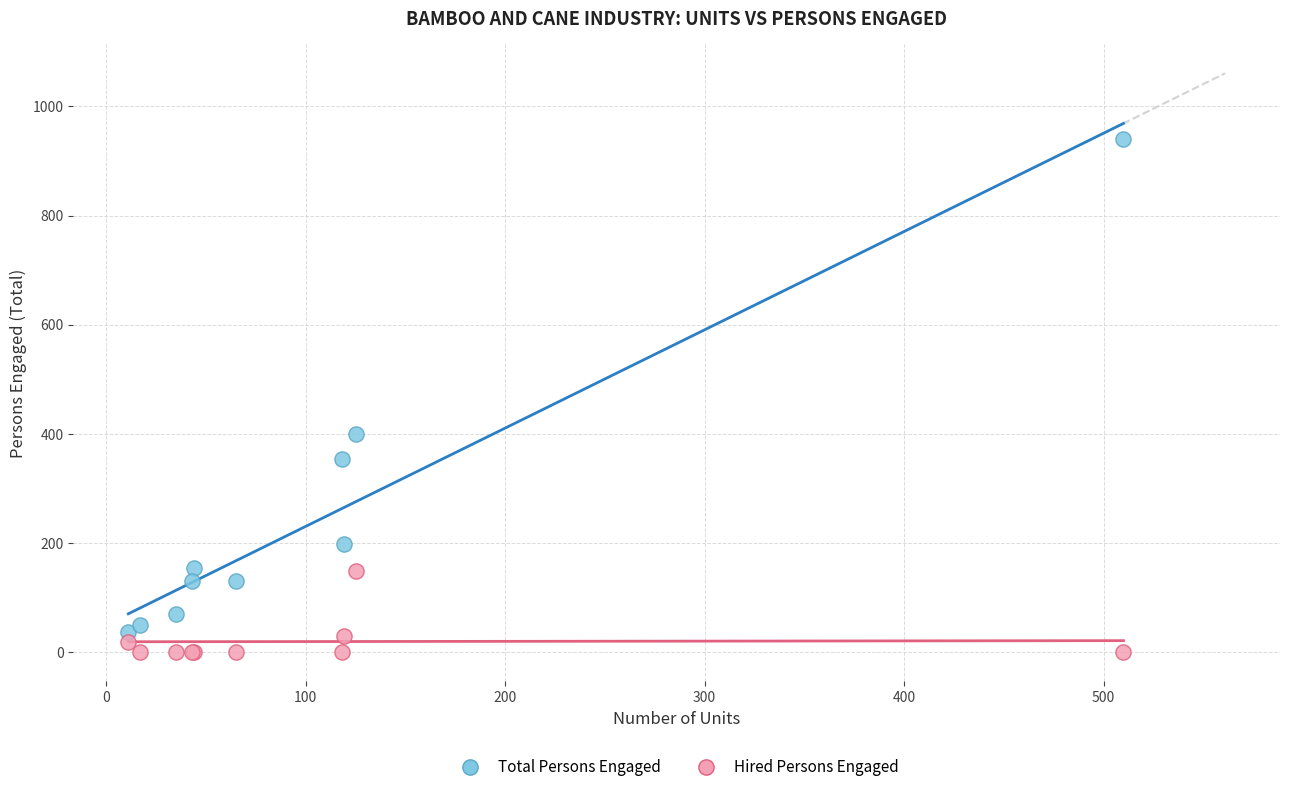

Across all series, what Y value is closest to 470?

400